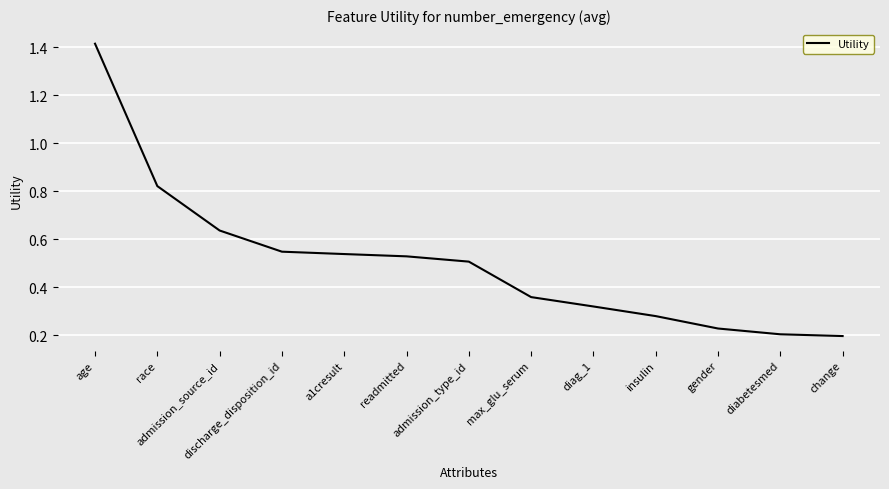

What is the difference between the maximum and minimum values?

1.2